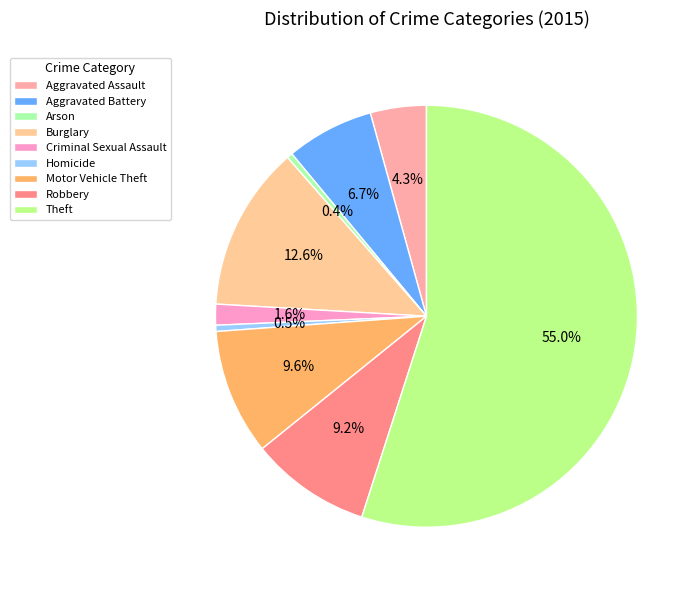

Count the number of slices in the pie.

9